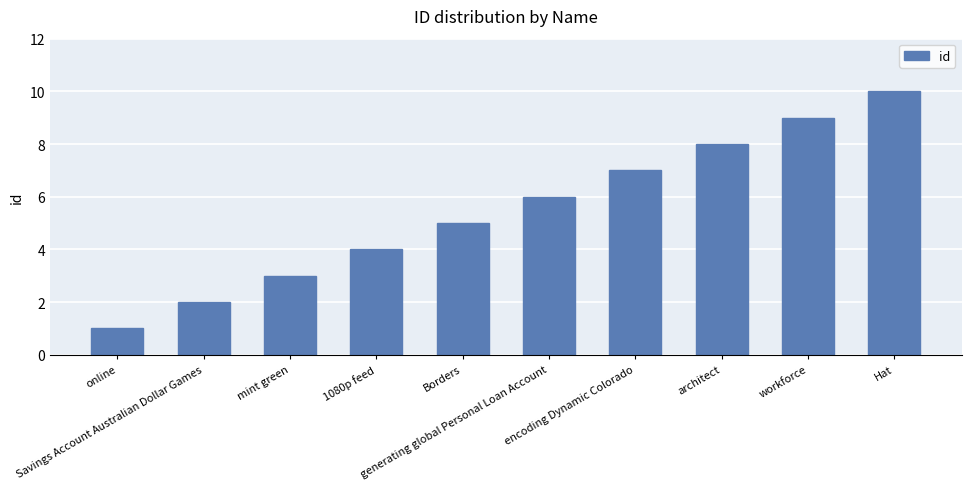

True or false: the data shows 7 at encoding Dynamic Colorado.

True